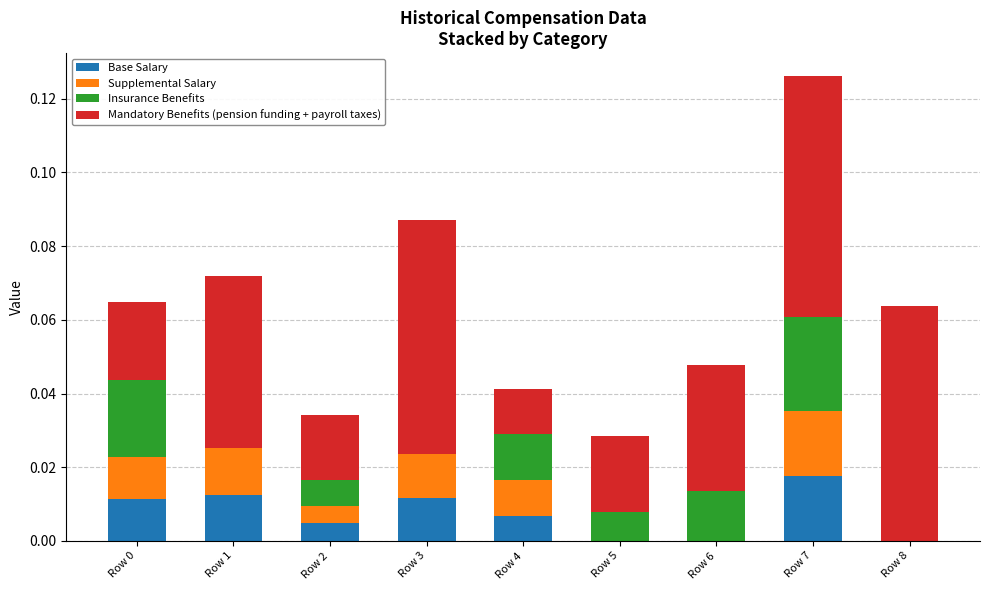

At which category is the sum across all series the highest?

Row 7